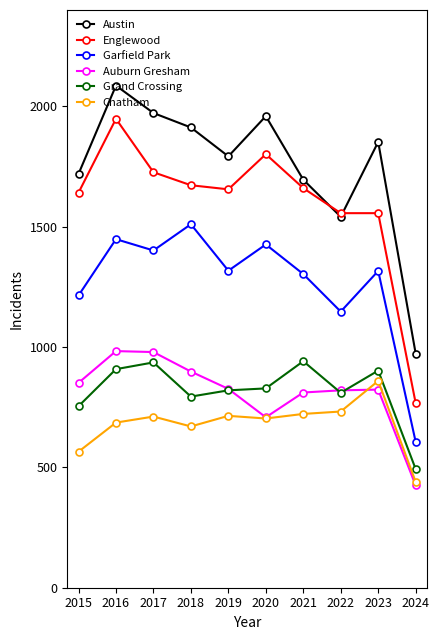

What is the value of the Chatham point at the 8th from the left?

732